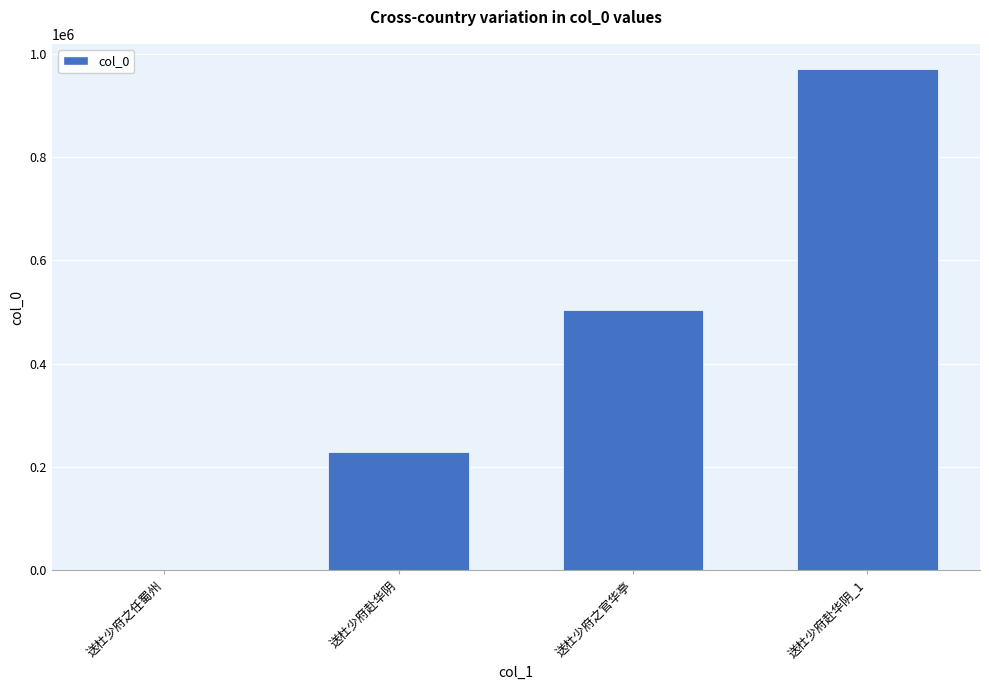

Approximately how many times larger is the value at 送杜少府赴华阴_1 compared to 送杜少府赴华阴?

4.2